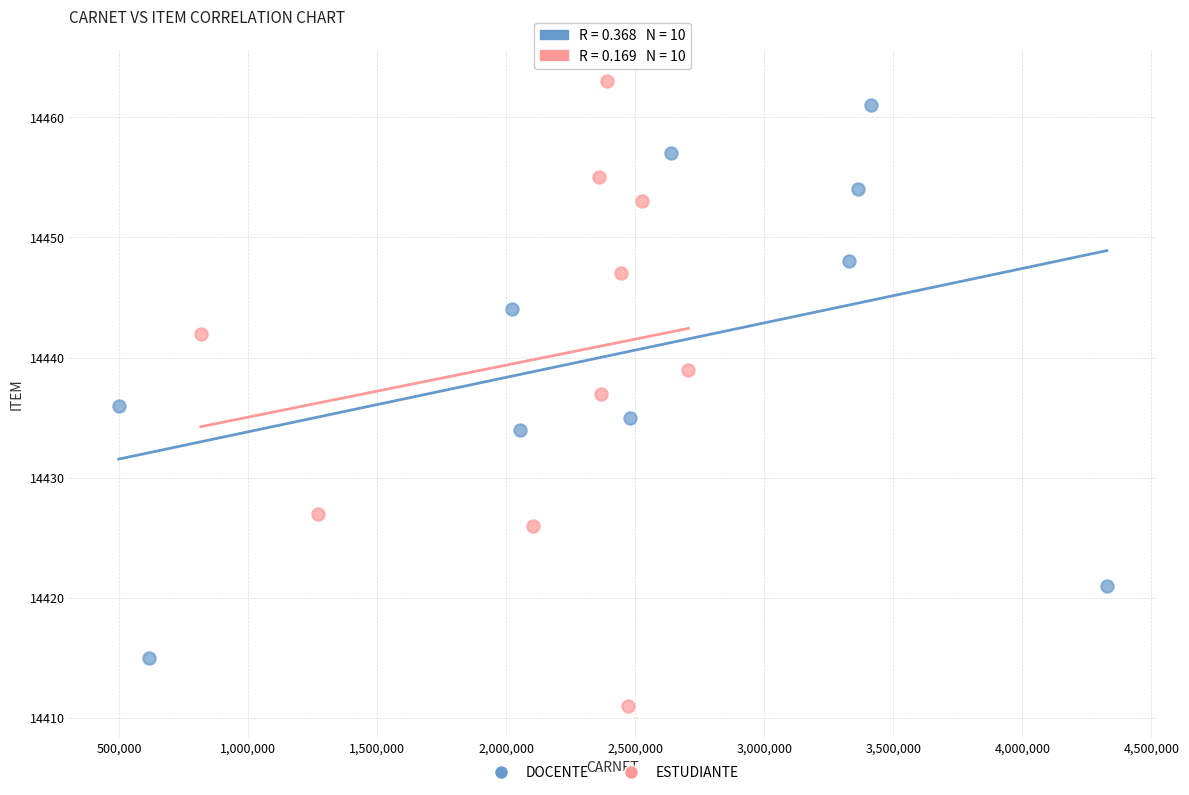

Which series reaches the minimum Y coordinate?

ESTUDIANTE